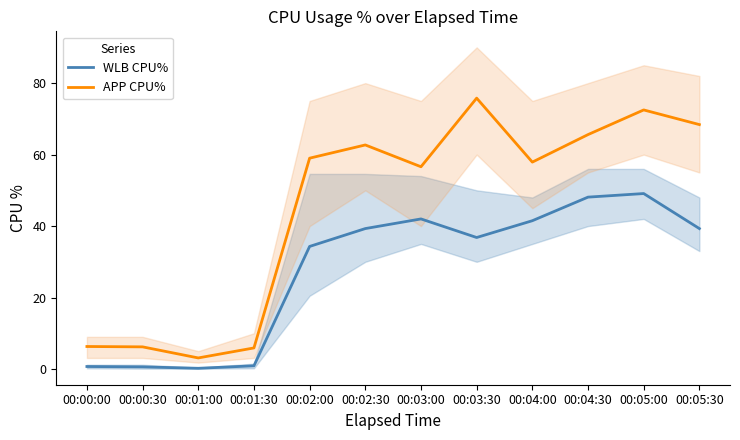

What is the spread (max minus min) of values at 00:00:00?

5.6